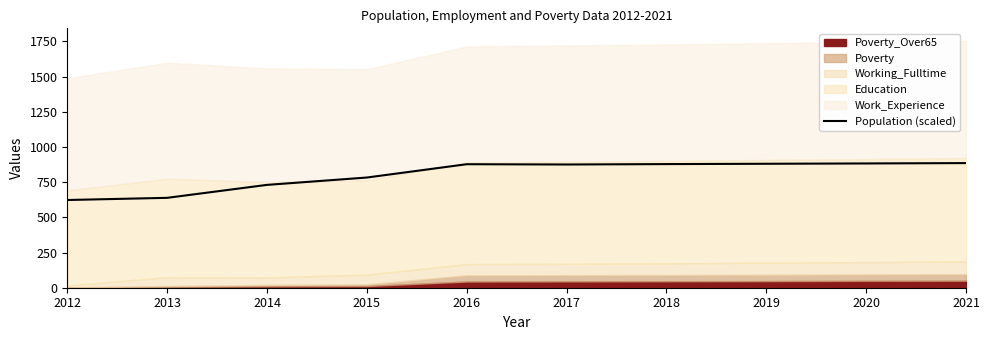

Which label corresponds to the largest value in the chart?

2021